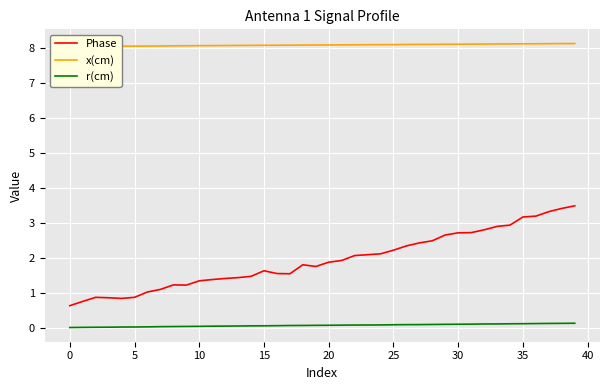

Is the value of x(cm) at 37 greater than the value of Phase at 13?

Yes